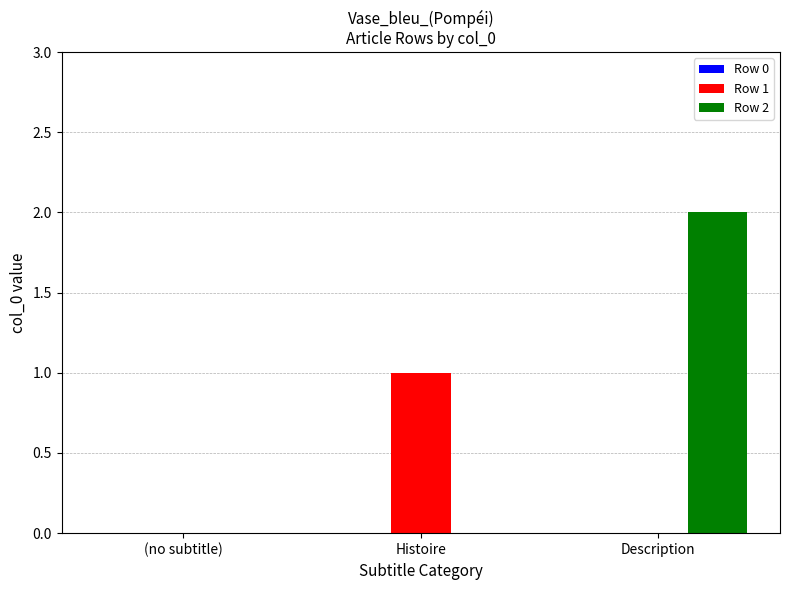

How many categories are shown in the chart?

3